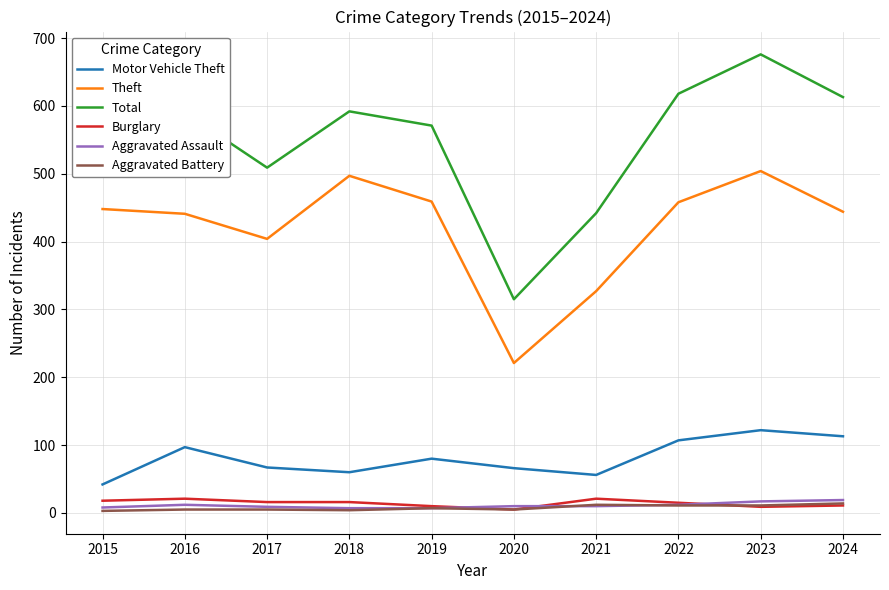

True or false: Theft and Aggravated Assault cross at least once.

False